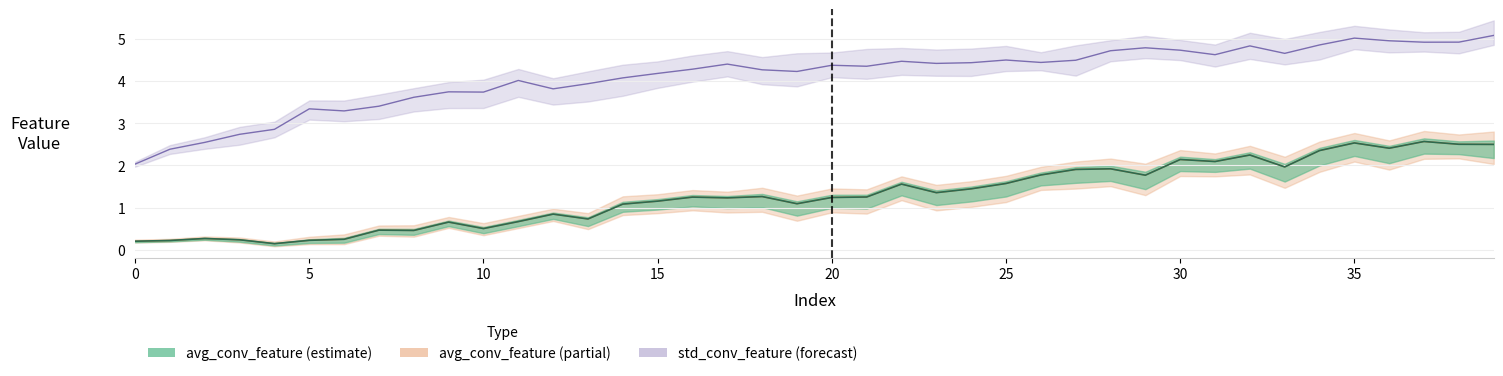

Reading right to left, what are all the values shown in this chart?

avg_conv_feature: 39=2.5	38=2.5	37=2.6	36=2.4	35=2.5	34=2.4	33=2.0	32=2.2	31=2.1	30=2.1	29=1.8	28=1.9	27=1.9	26=1.8	25=1.6	24=1.4	23=1.4	22=1.6	21=1.3	20=1.2	19=1.1	18=1.3	17=1.2	16=1.2	15=1.2	14=1.1	13=0.7	12=0.8	11=0.7	10=0.5	9=0.7	8=0.5	7=0.5	6=0.2	5=0.2	4=0.1	3=0.2	2=0.3	1=0.2	0=0.2
min_avg_conv_feature: 39=2.5	38=2.5	37=2.6	36=2.4	35=2.5	34=2.4	33=2.0	32=2.2	31=2.1	30=2.1	29=1.8	28=1.9	27=1.9	26=1.8	25=1.6	24=1.4	23=1.4	22=1.6	21=1.3	20=1.2	19=1.1	18=1.3	17=1.2	16=1.2	15=1.2	14=1.1	13=0.7	12=0.8	11=0.7	10=0.5	9=0.7	8=0.5	7=0.5	6=0.2	5=0.2	4=0.1	3=0.2	2=0.3	1=0.2	0=0.2
std_conv_feature: 39=5.1	38=4.9	37=4.9	36=5.0	35=5.0	34=4.9	33=4.7	32=4.8	31=4.6	30=4.7	29=4.8	28=4.7	27=4.5	26=4.4	25=4.5	24=4.4	23=4.4	22=4.5	21=4.3	20=4.4	19=4.2	18=4.3	17=4.4	16=4.3	15=4.2	14=4.1	13=3.9	12=3.8	11=4.0	10=3.7	9=3.7	8=3.6	7=3.4	6=3.3	5=3.3	4=2.9	3=2.7	2=2.5	1=2.4	0=2.0